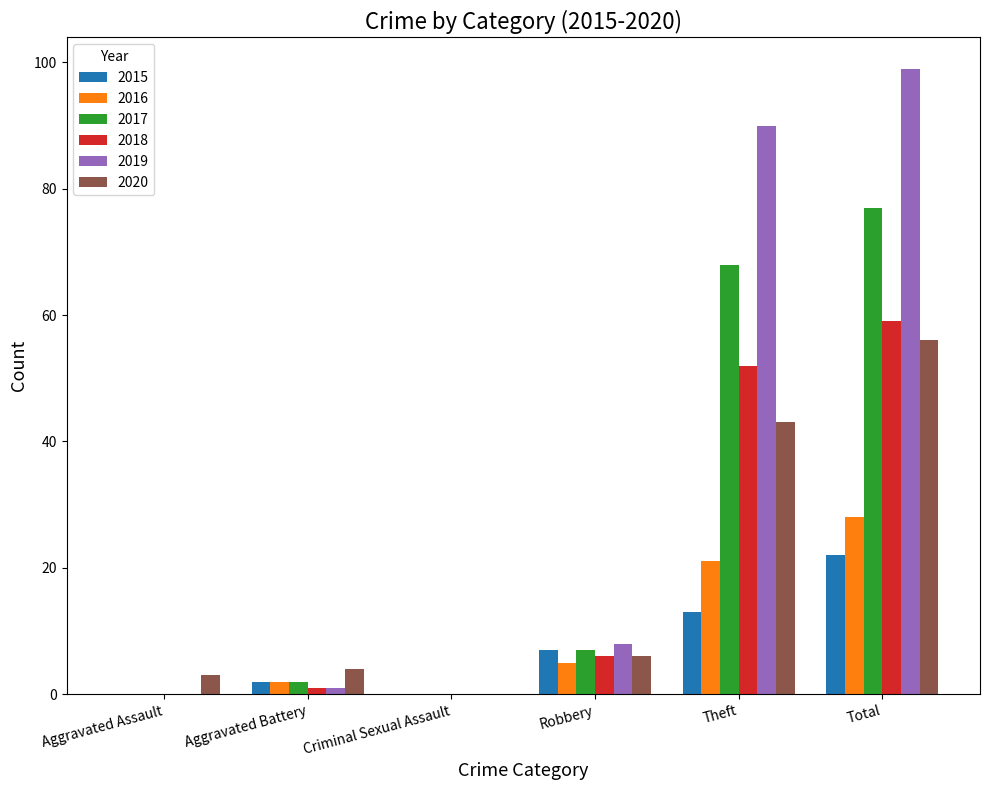

Does the chart contain stacked bars?

No